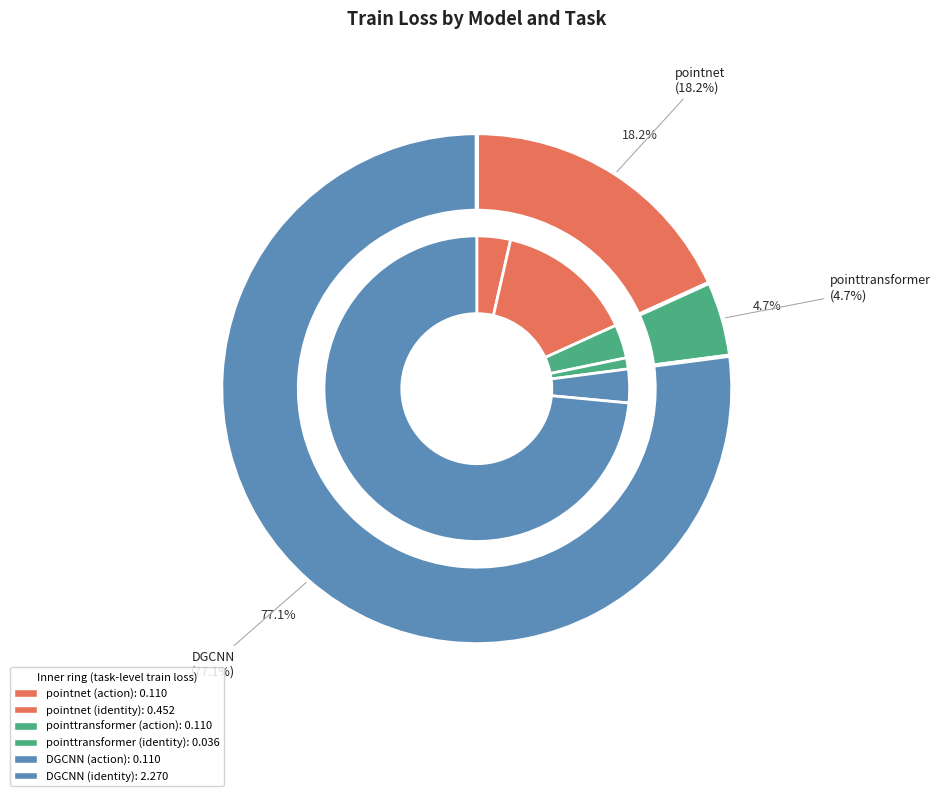

Rank the categories by value from lowest to highest.

pointtransformer (identity), pointnet (action), pointtransformer (action), DGCNN (action), pointnet (identity), DGCNN (identity)